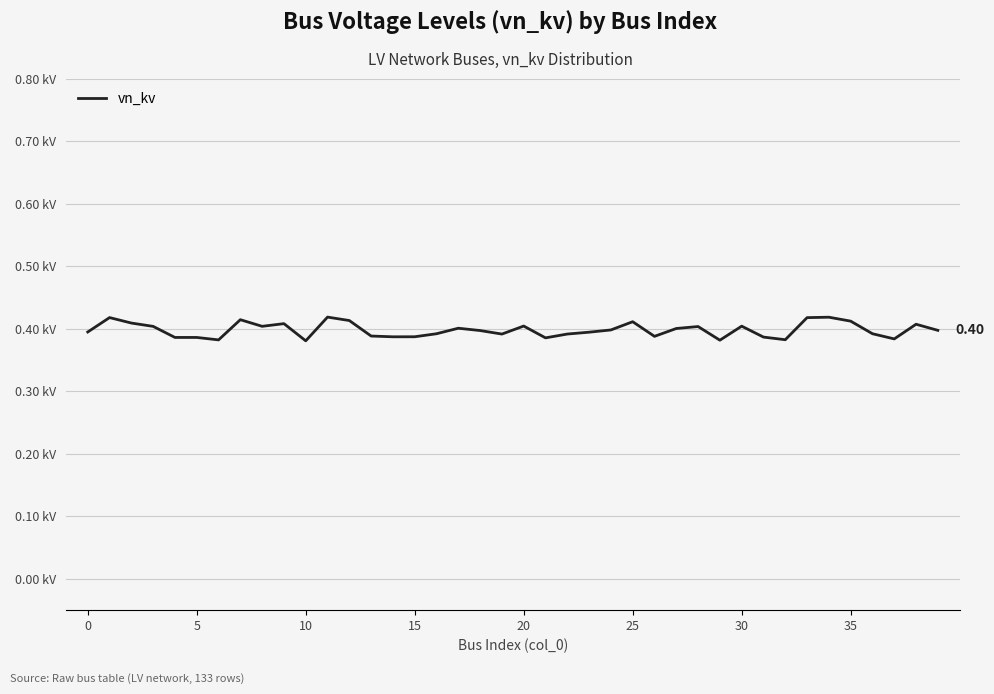

Does the chart display data point markers on the line(s)?

No